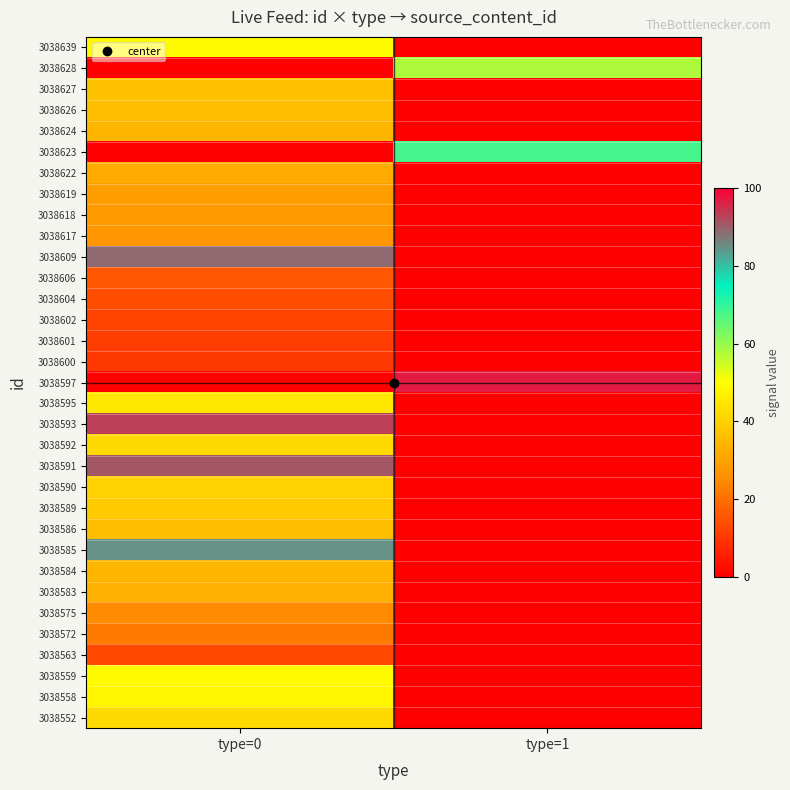

How many distinct data groups are displayed?

33